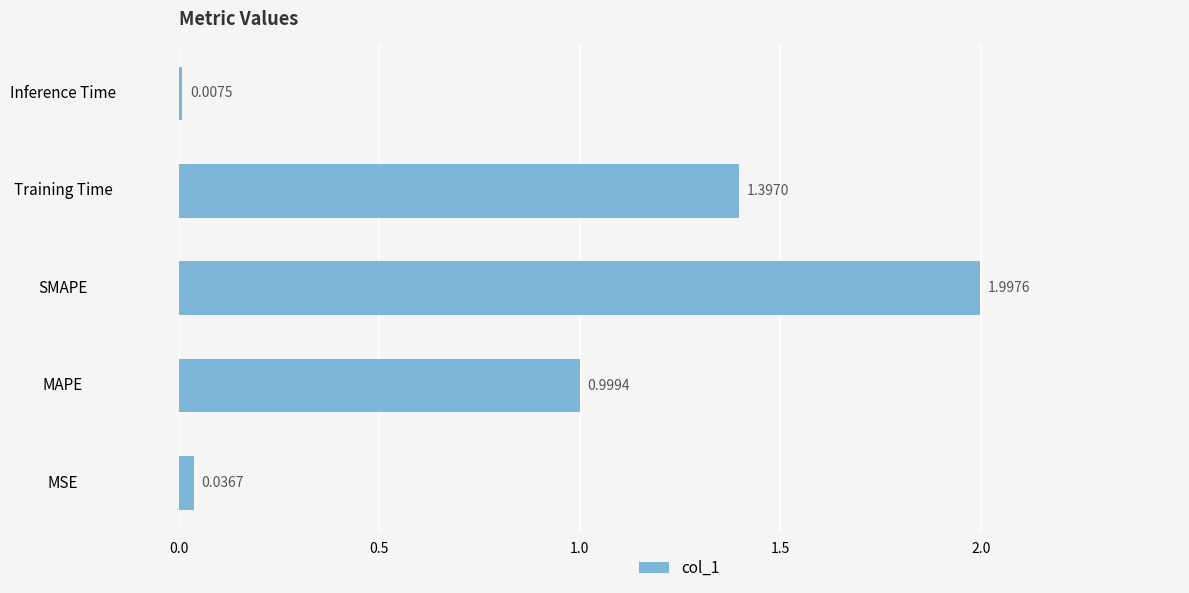

What is the sum of the values at SMAPE and Training Time?

3.4